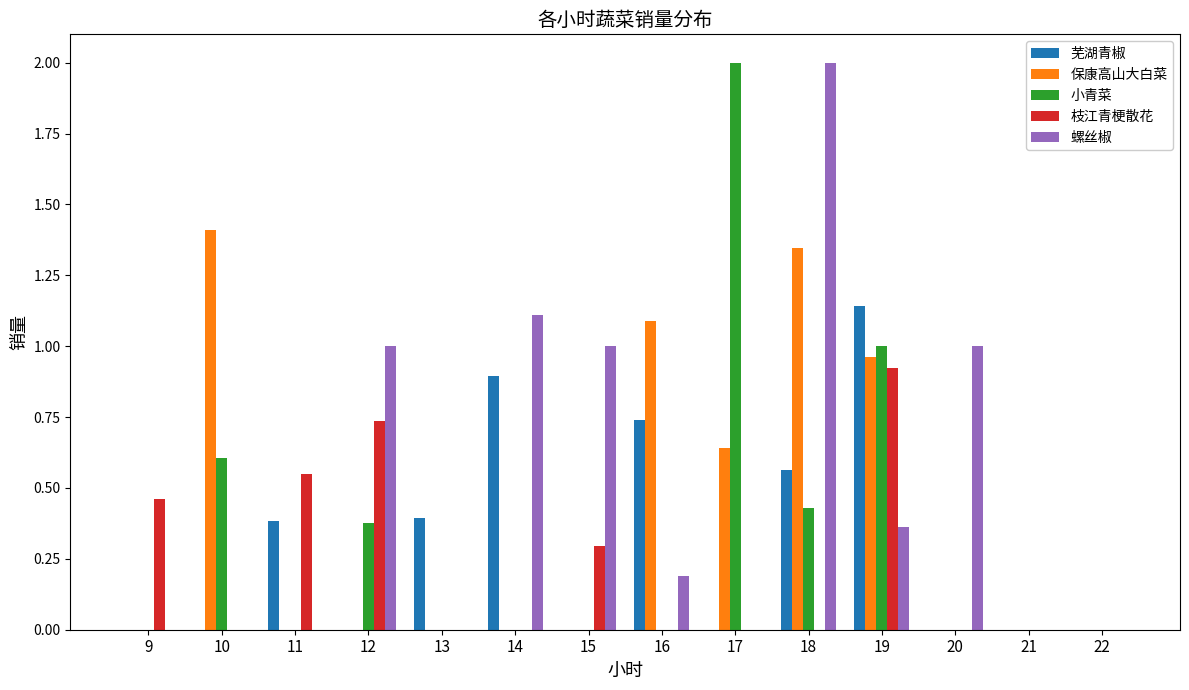

What is the total value across all series at 10?

2.0